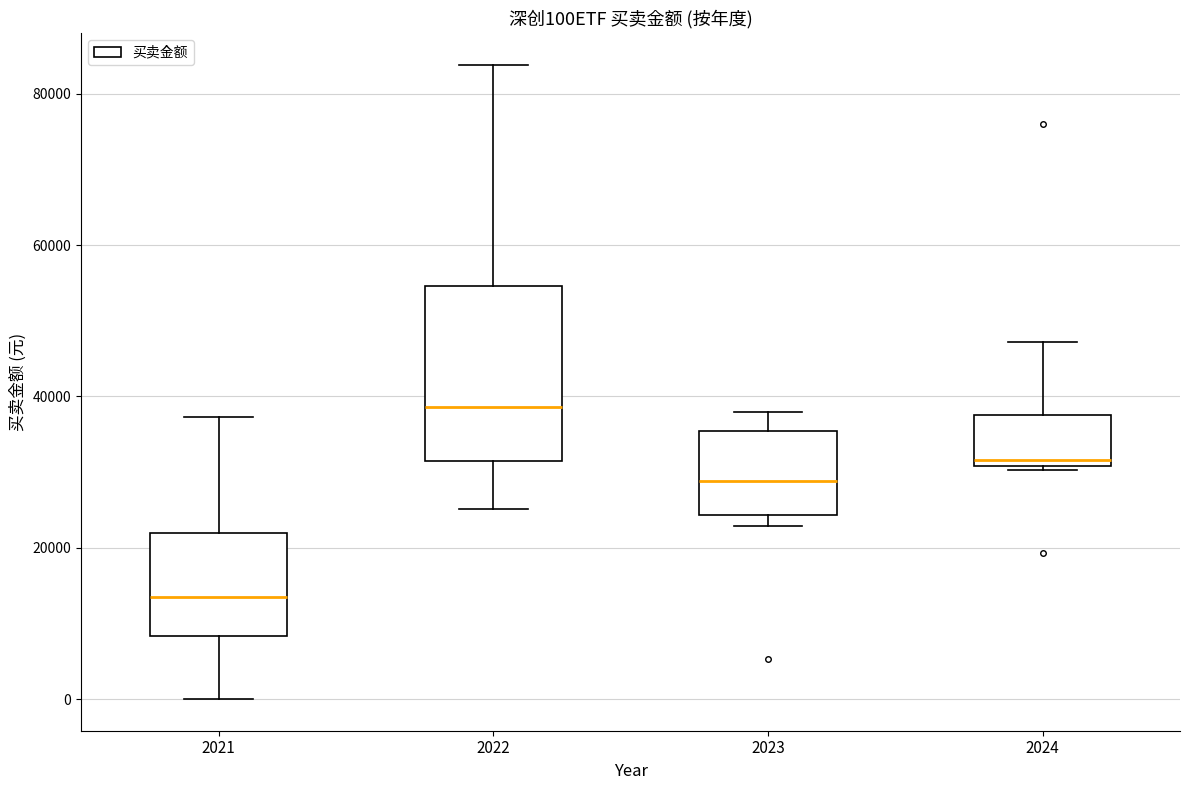

Reading left to right, read every box against the y-axis: the position of its median line, the range the box covers, and the ends of its whiskers. The values are not printed on the chart, so give them approximately, as read against the axis.

2021: median 14000, box 8000 to 22000, whiskers 0 to 38000
2022: median 38000, box 32000 to 54000, whiskers 26000 to 84000
2023: median 28000, box 24000 to 36000, whiskers 22000 to 38000
2024: median 32000, box 30000 to 38000, whiskers 30000 to 48000